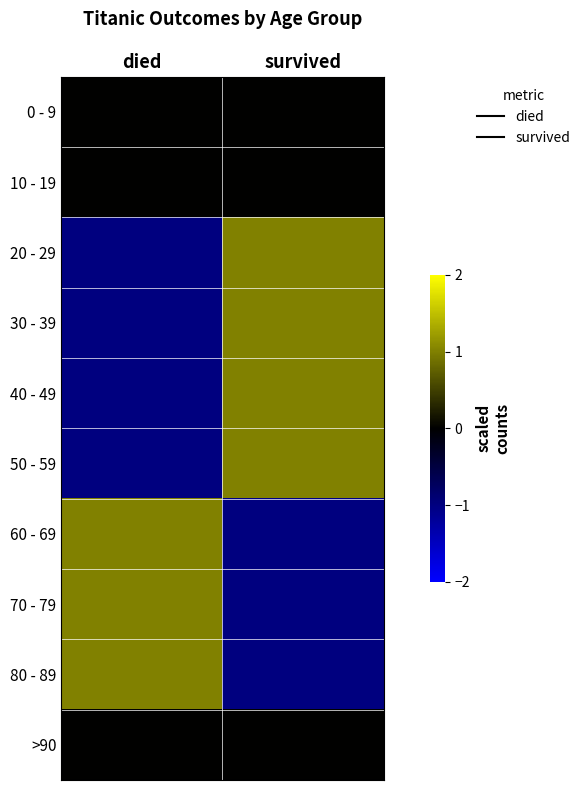

What is the maximum value shown in the chart?

1